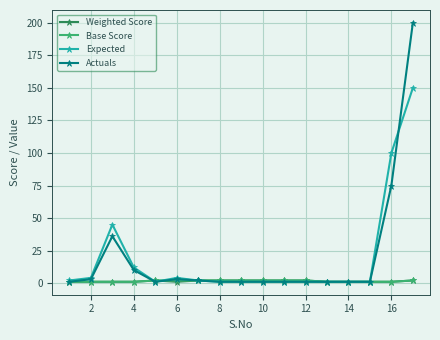

Which series has the widest spread of values?

Actuals